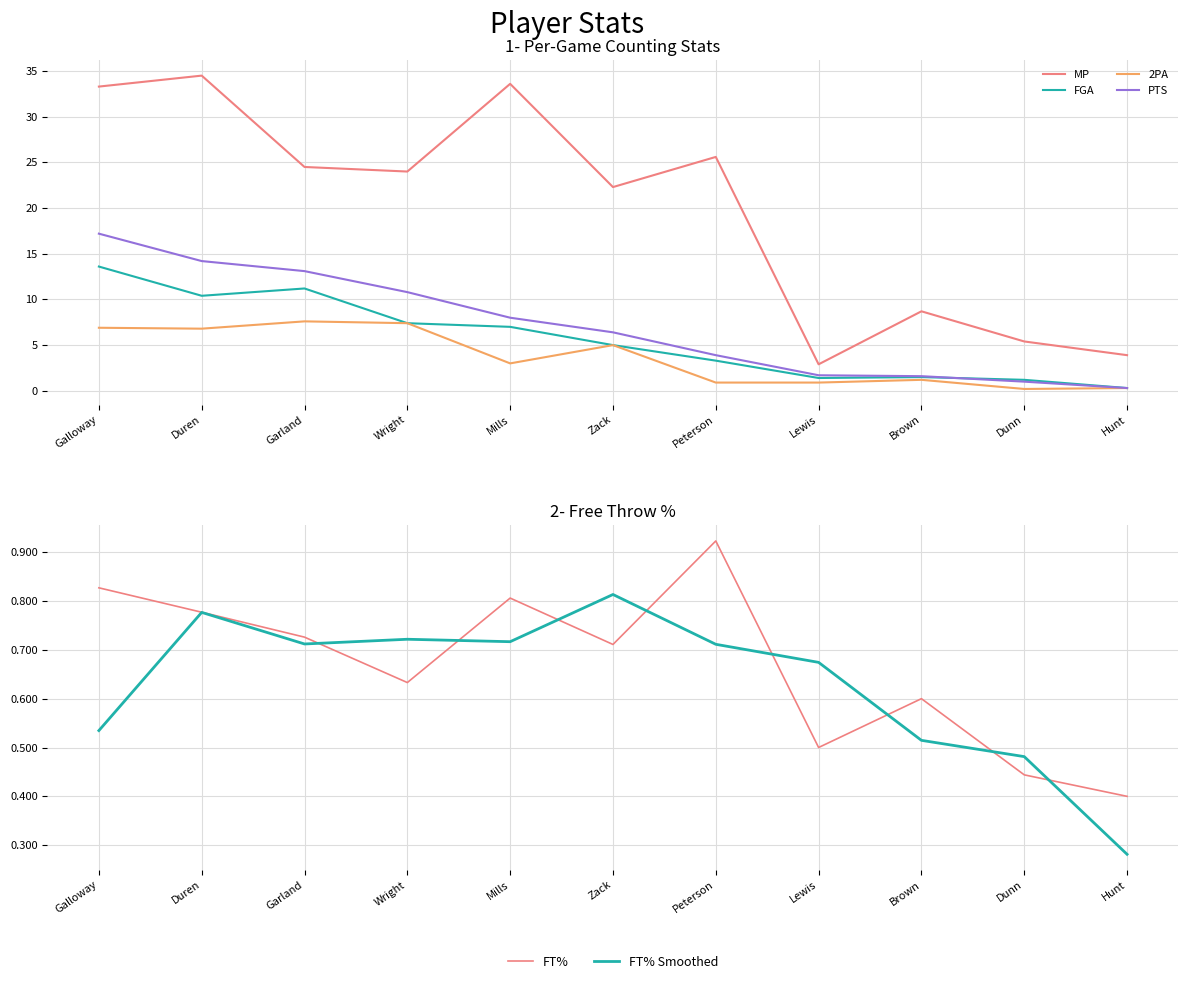

Read the FT% value at Dunn.

0.4